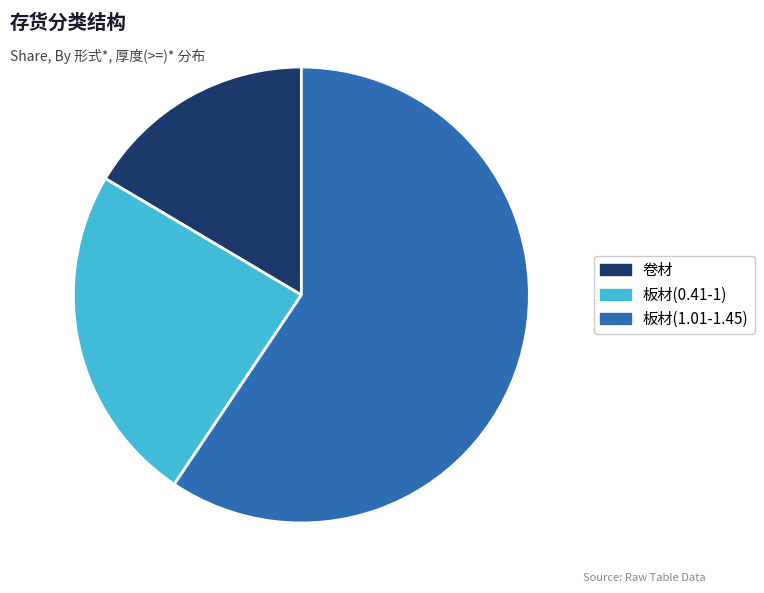

The 板材(1.01-1.45) slice represents 71% of the pie. True or false?

False